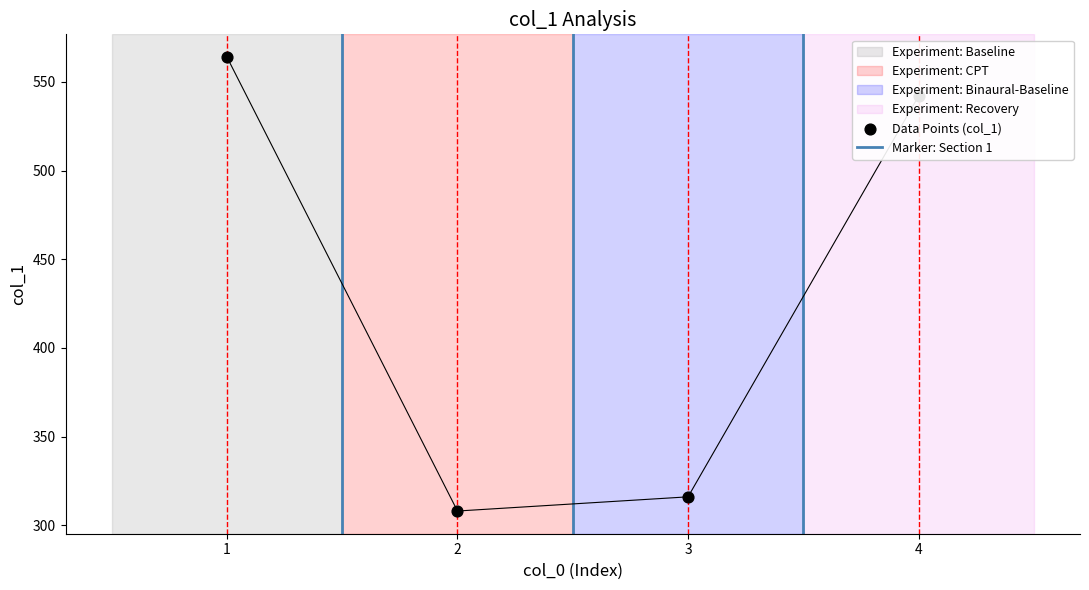

What is the change in value from 1 to 3?

-248